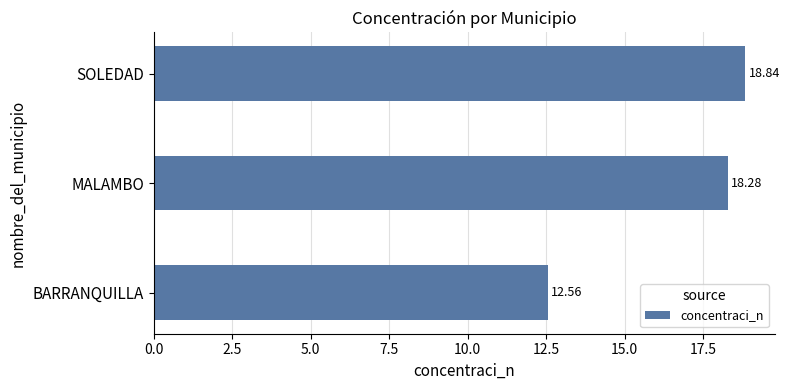

What is the difference between the second highest and minimum values?

5.7